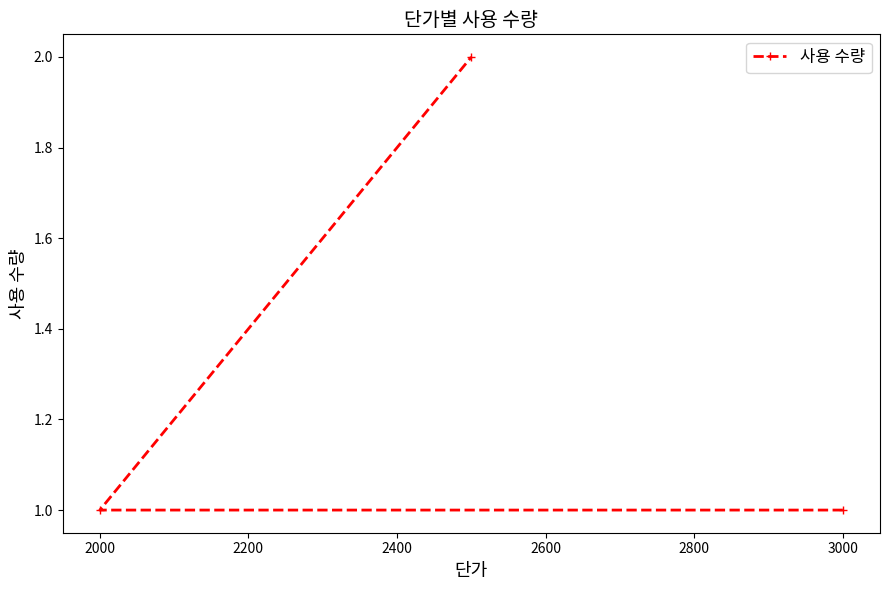

The chart shows a value of 1 at 2000. True or false?

True